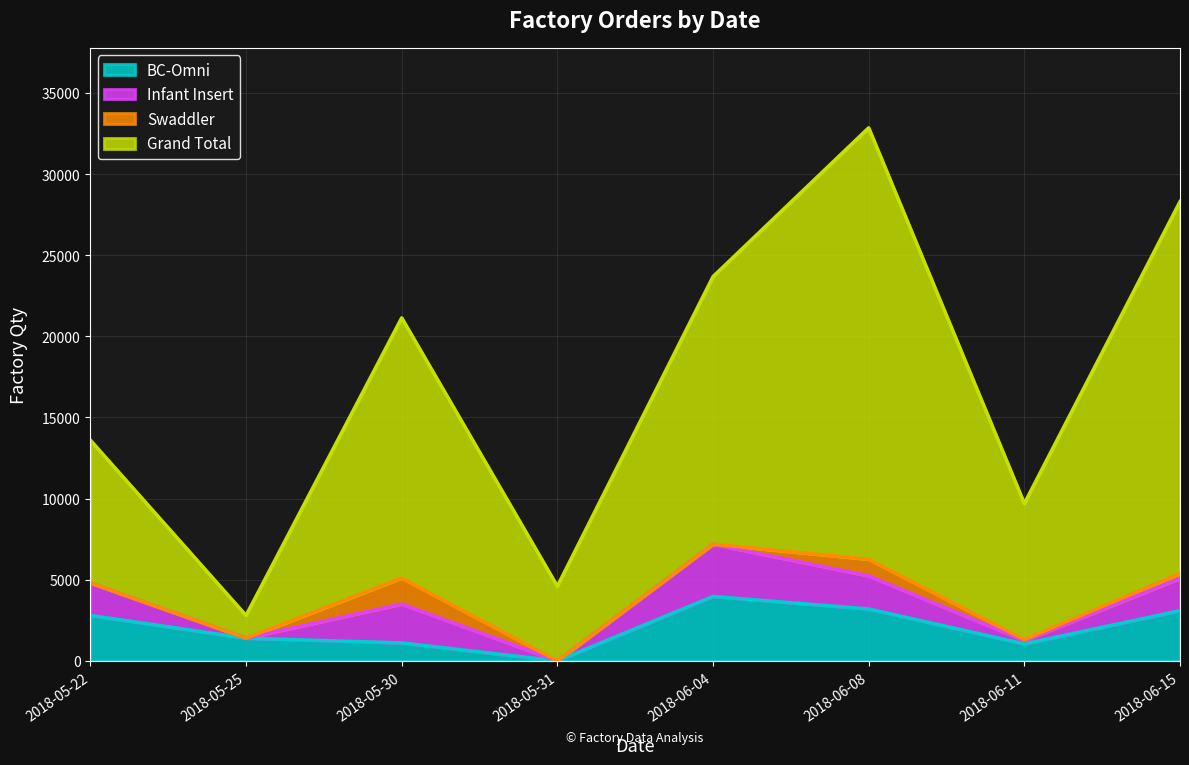

What position from the left is 2018-05-22?

1